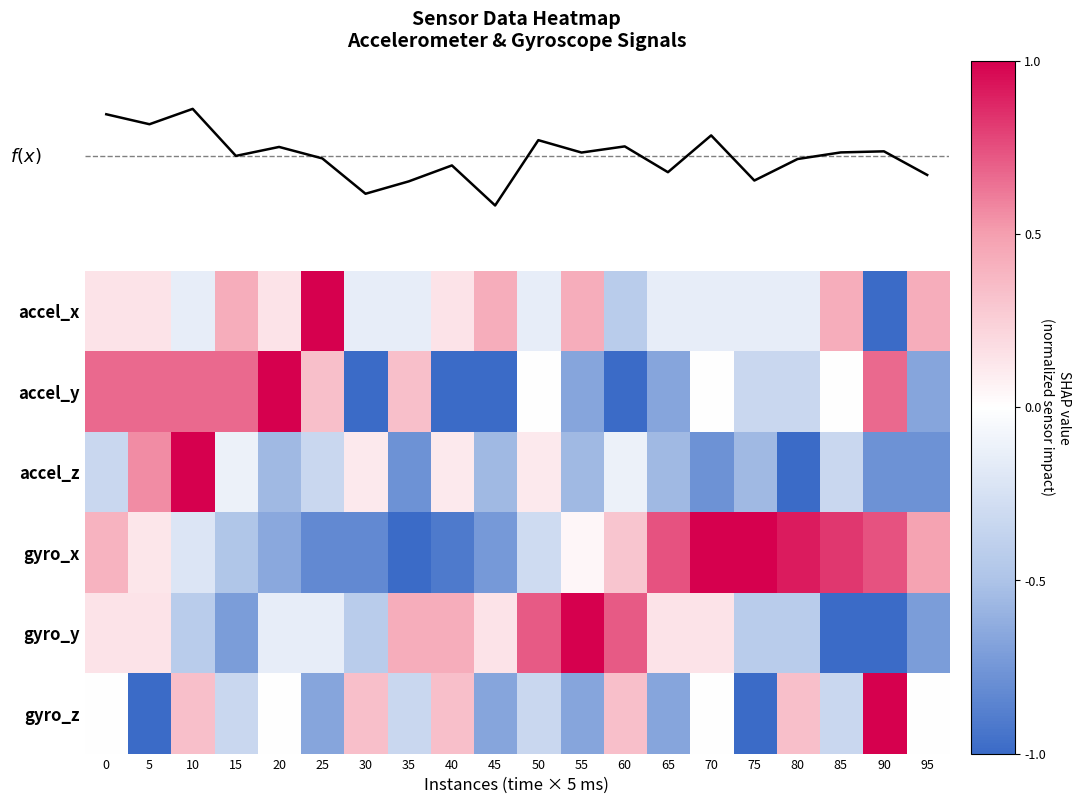

What is the sum of all gyro_z values?

-3.3